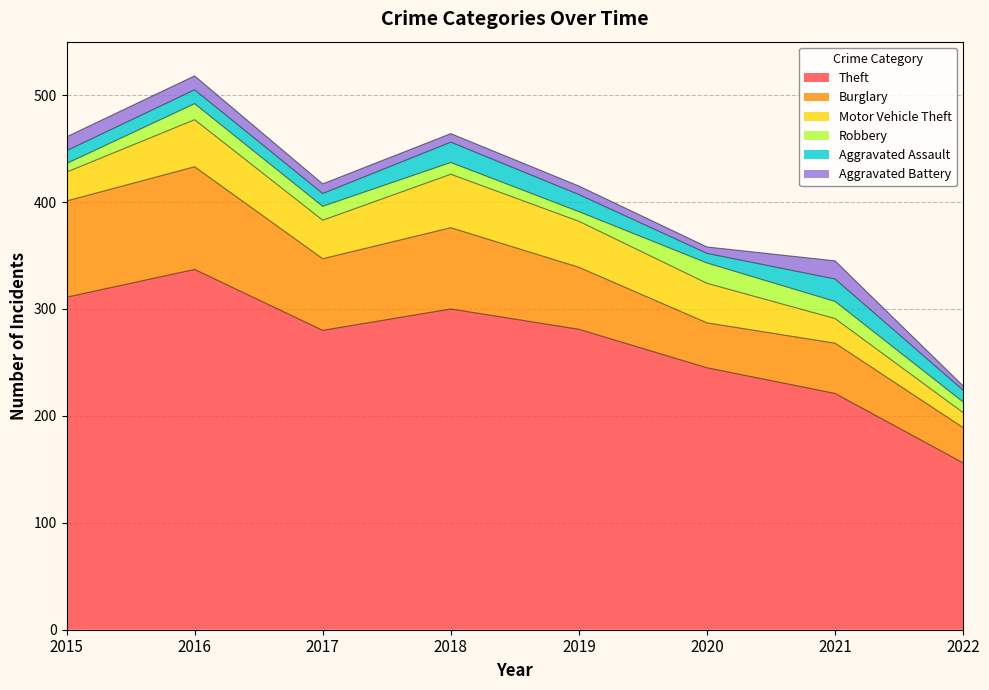

What are all the series names shown in the legend?

Theft, Burglary, Motor Vehicle Theft, Robbery, Aggravated Assault, Aggravated Battery